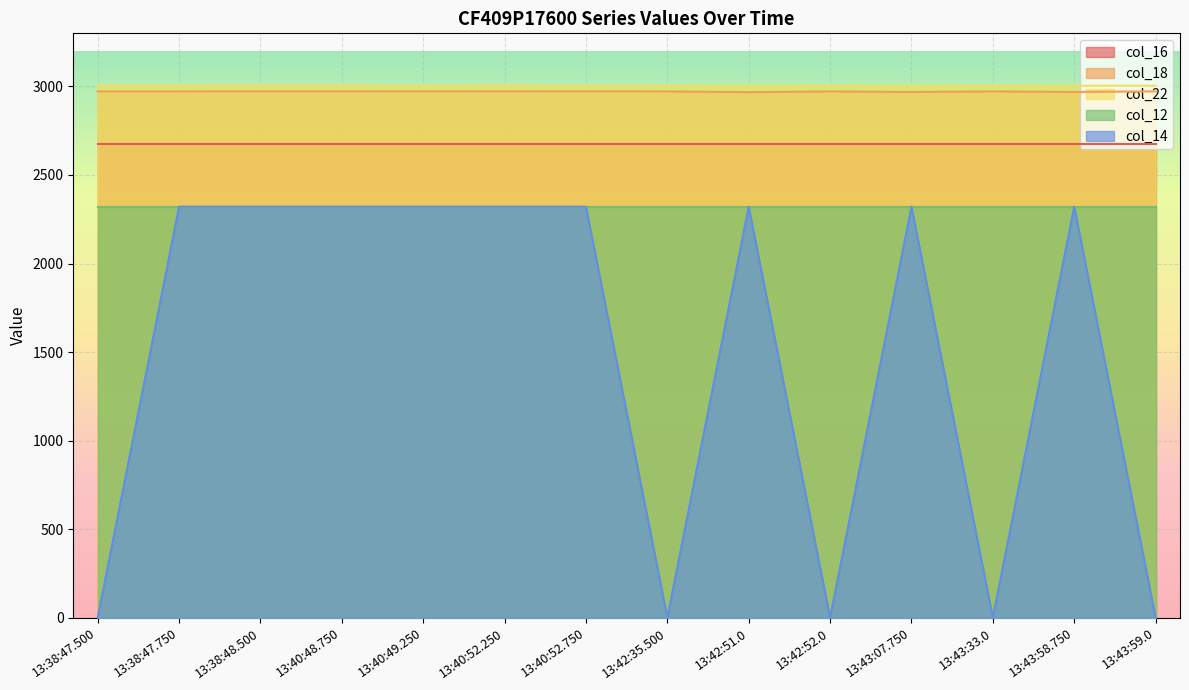

True or false: col_12 and col_22 intersect in this chart.

False